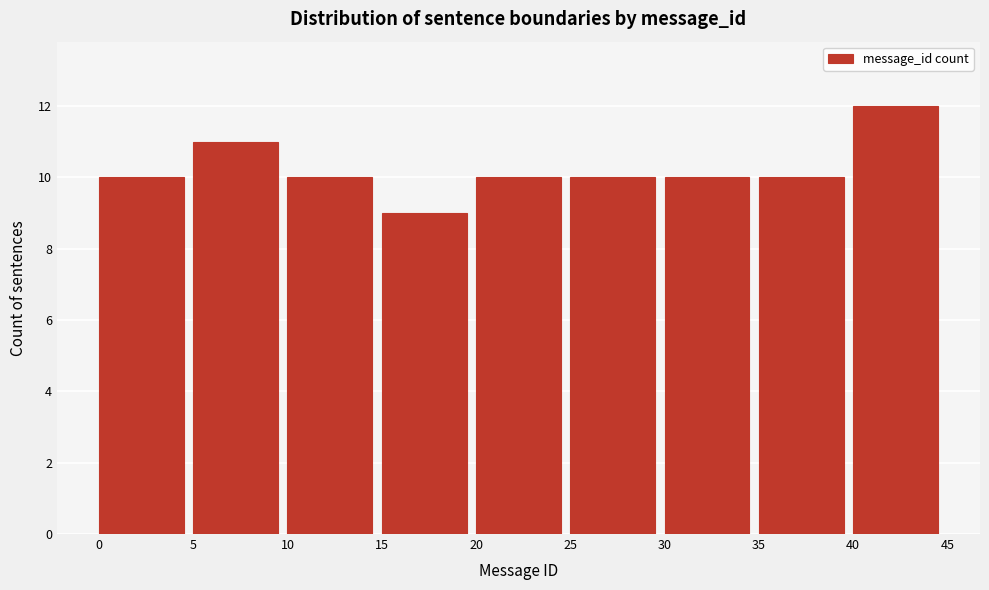

Reading left to right, list every bar in this chart as the range it spans on the x-axis followed by its height. The values are not printed on the chart, so give them approximately, as read against the axis.

0 to 5: 10
5 to 10: 11
10 to 15: 10
15 to 20: 9
20 to 25: 10
25 to 30: 10
30 to 35: 10
35 to 40: 10
40 to 45: 12